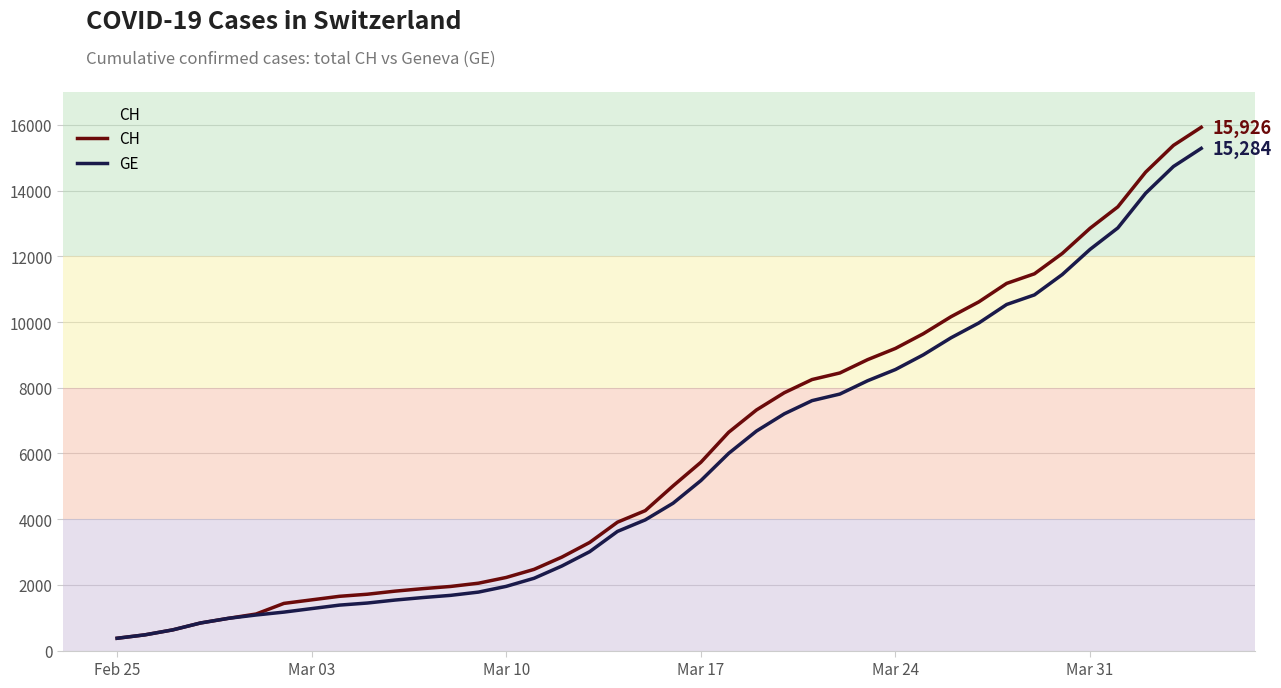

Which series has the widest spread of values?

CH